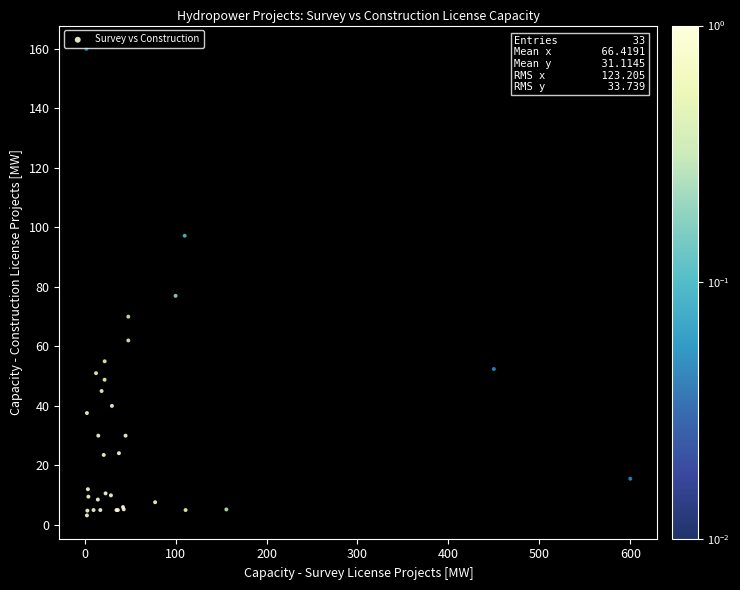

What Y value in the scatter plot is closest to 81?

77.0